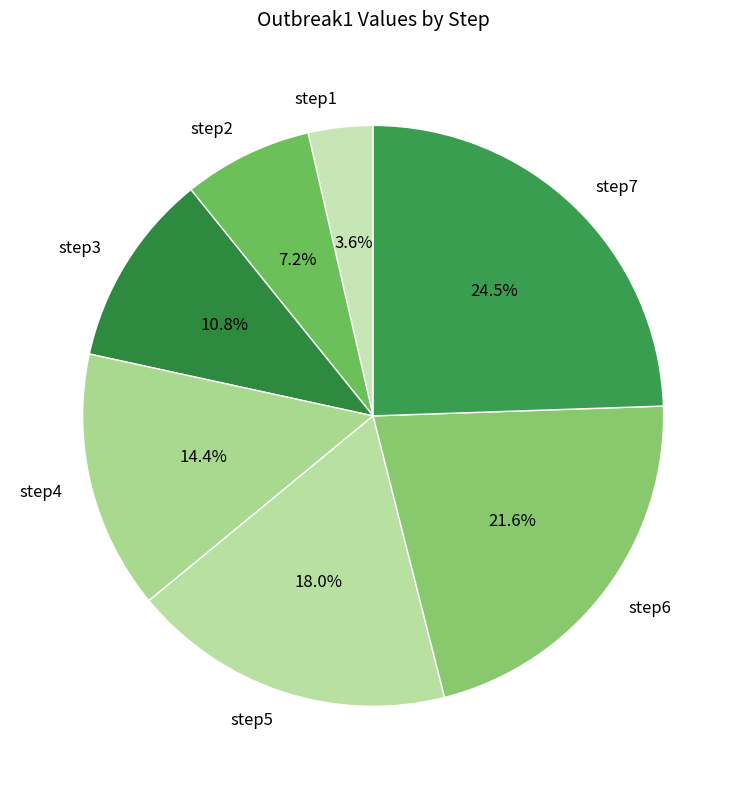

Which category has the smallest portion of the pie?

step1